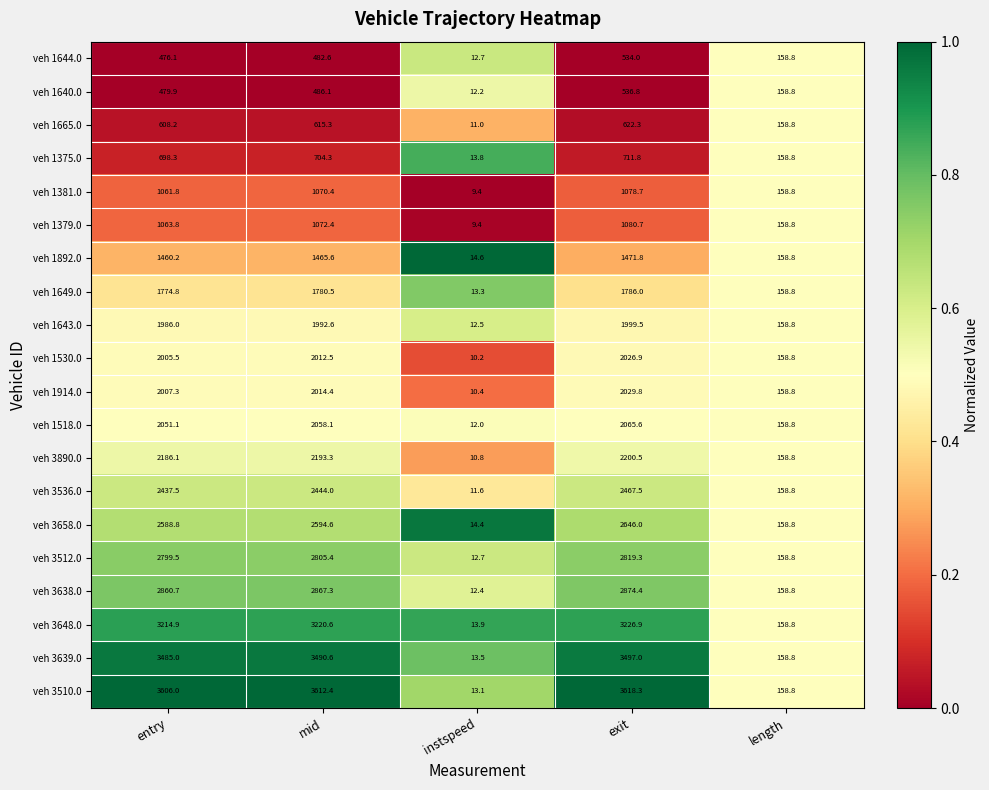

How many distinct data groups are displayed?

20